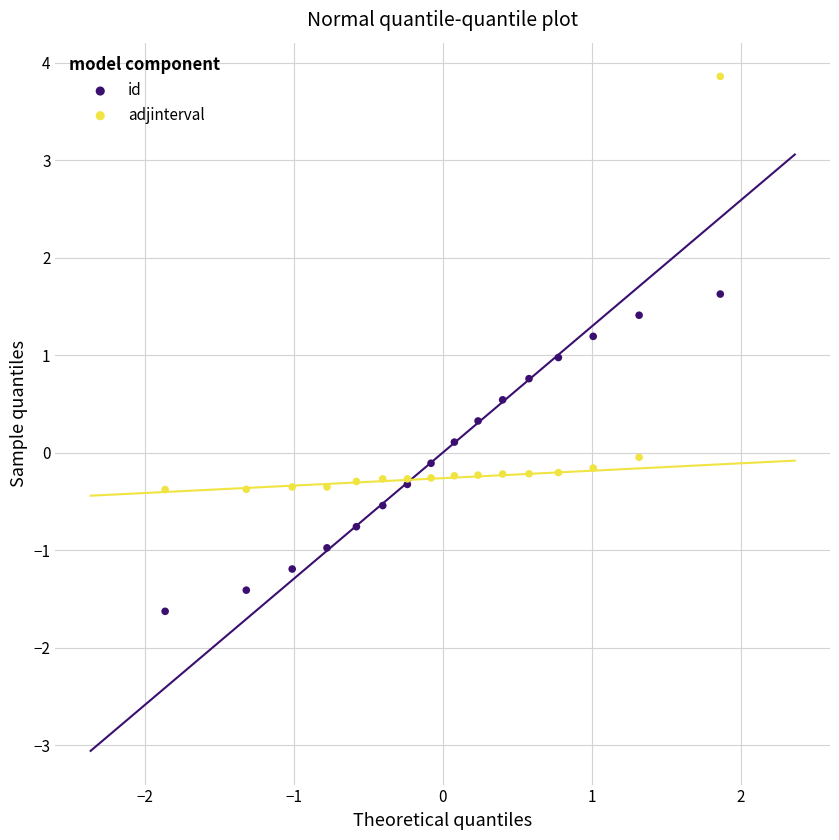

Which series contains the lowest Y value?

id